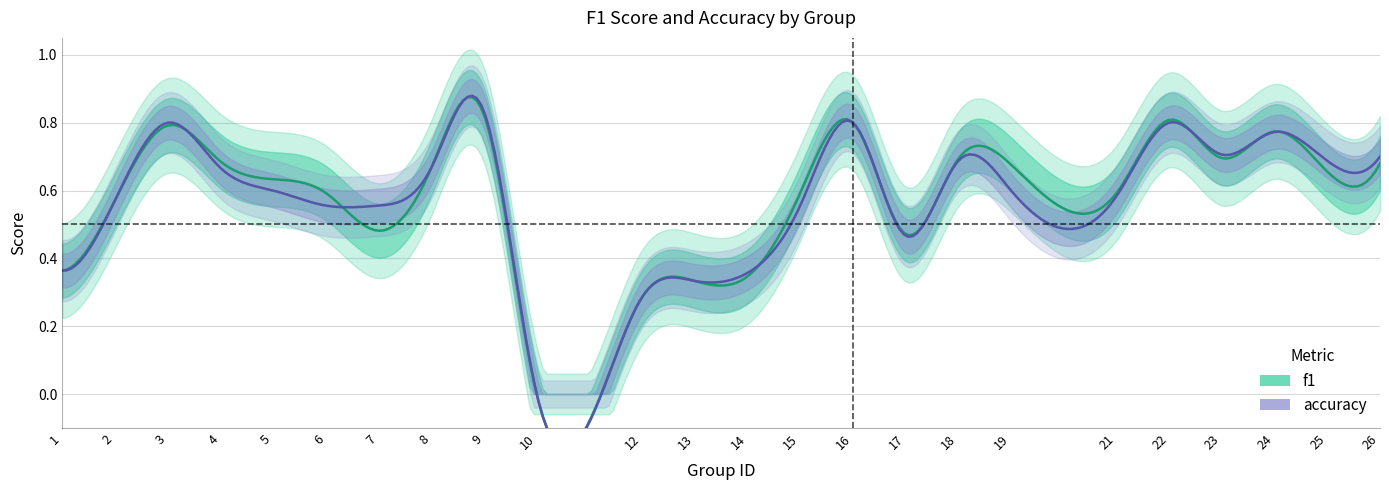

At how many categories does at least one series exceed 0?

23